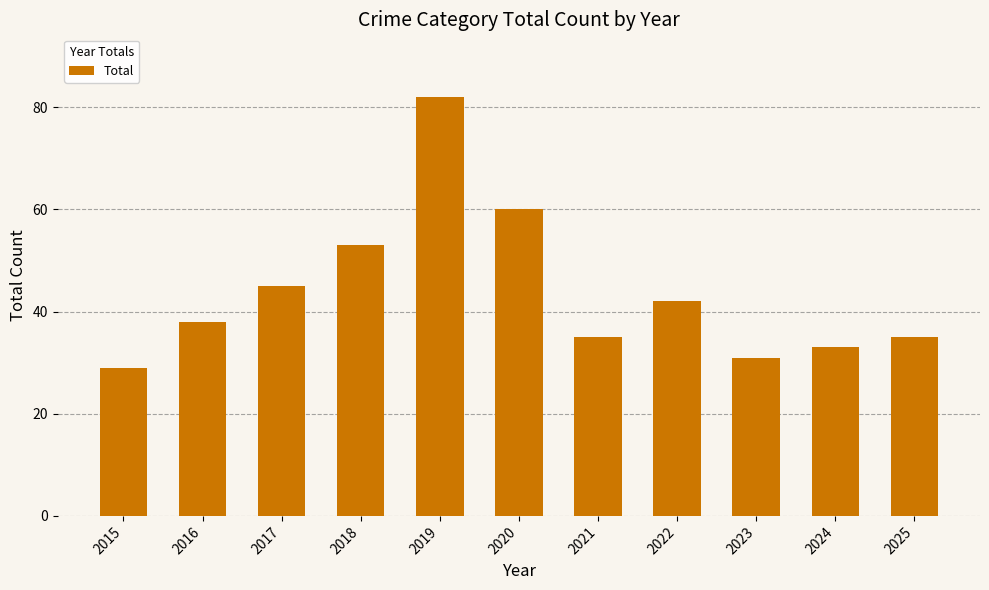

What is the ratio of the value at 2015 to the value at 2018?

0.5